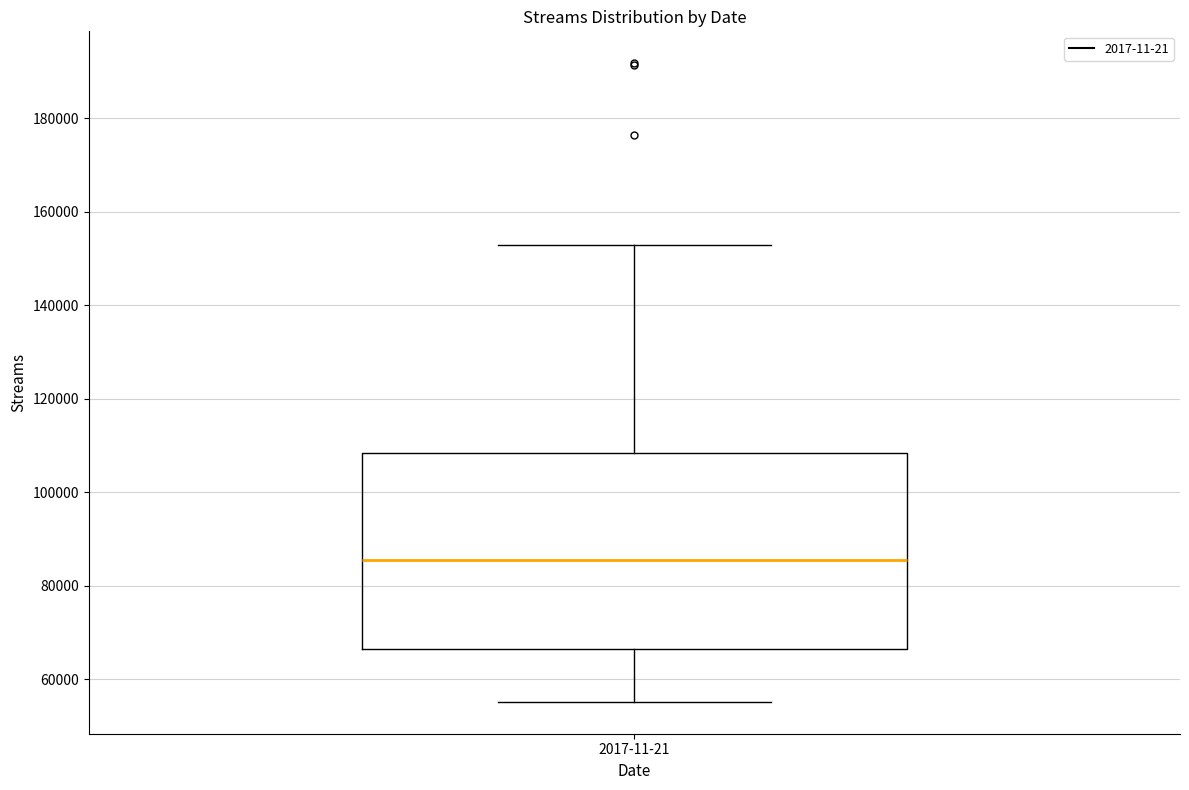

Where does the upper whisker of the box for 2017-11-21 end on the y-axis? The values are not printed on the chart, so give them approximately, as read against the axis.

152000